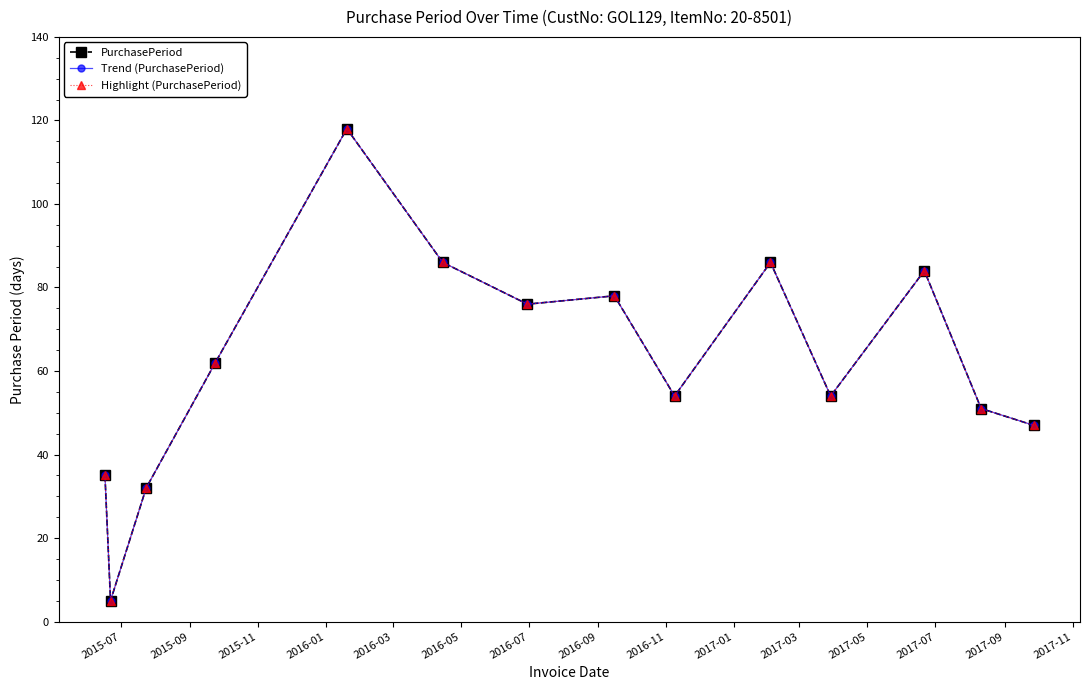

True or false: Highlight (PurchasePeriod) and Trend (PurchasePeriod) cross at least once.

False